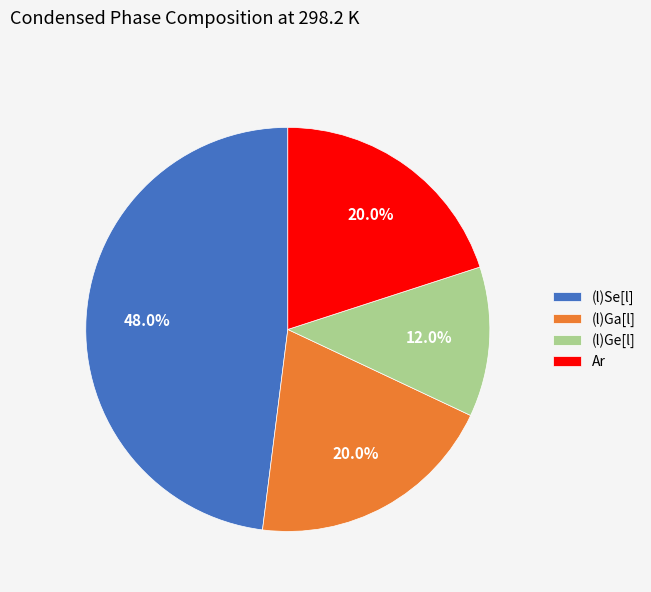

Which category has the biggest portion of the pie?

(l)Se[l]